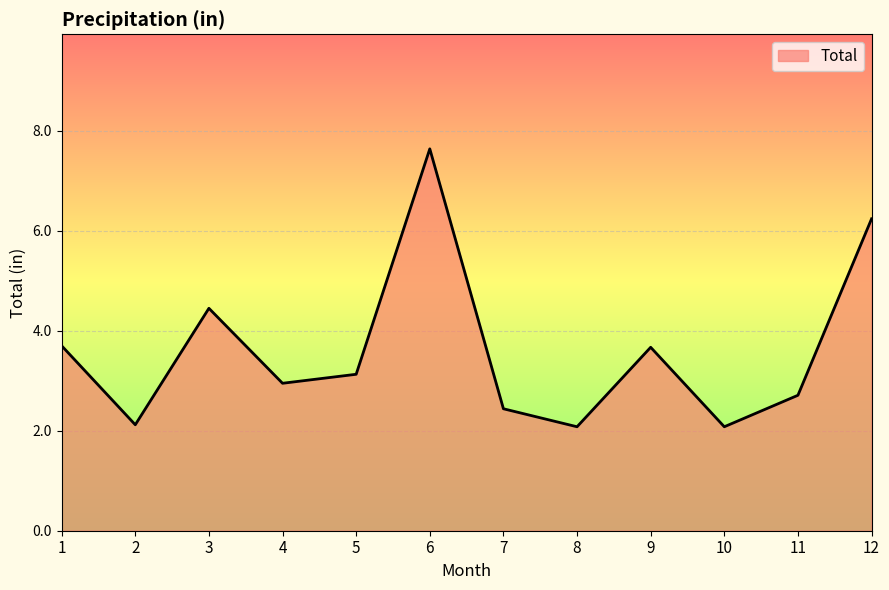

True or false: the data shows 4.8 at 6.

False